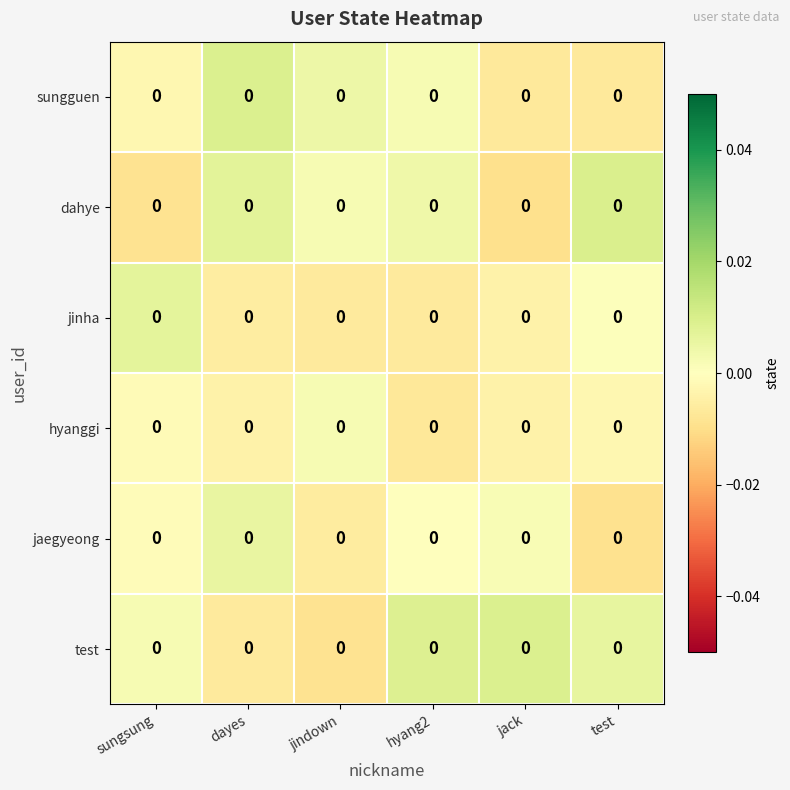

Which category has the lowest value in the jaegyeong series?

test